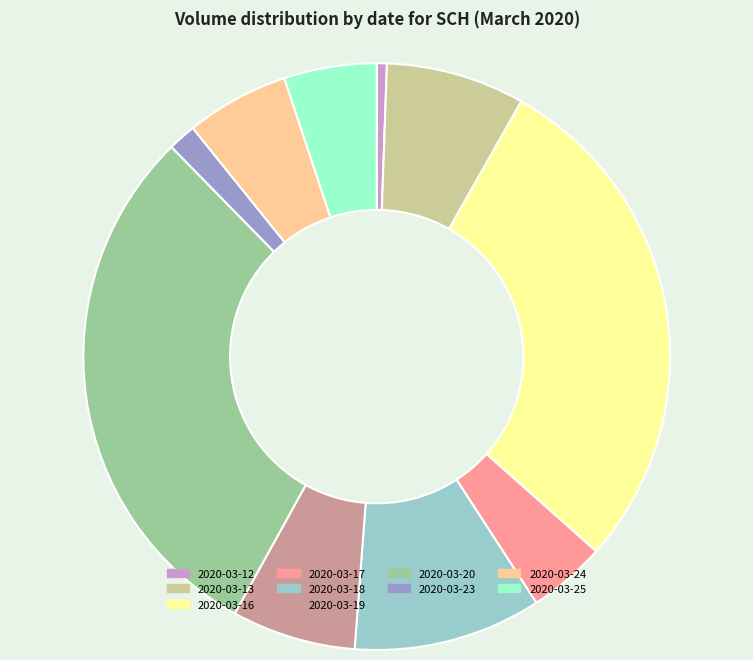

Which has a higher value, 2020-03-24 or 2020-03-17?

2020-03-24